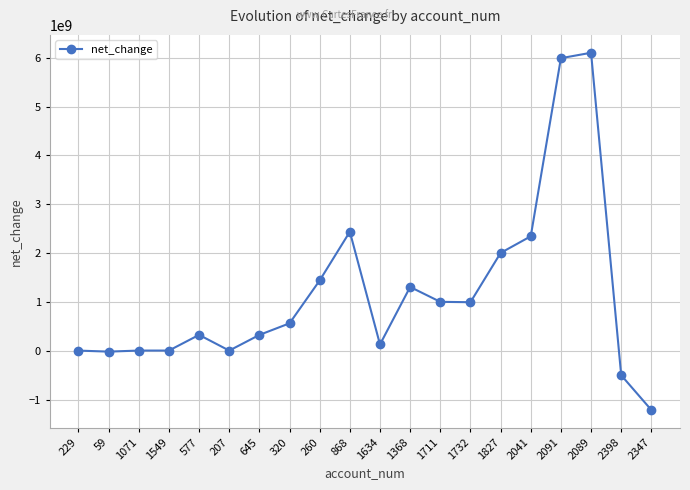

True or false: there are more than 2 points higher than both neighbors.

True